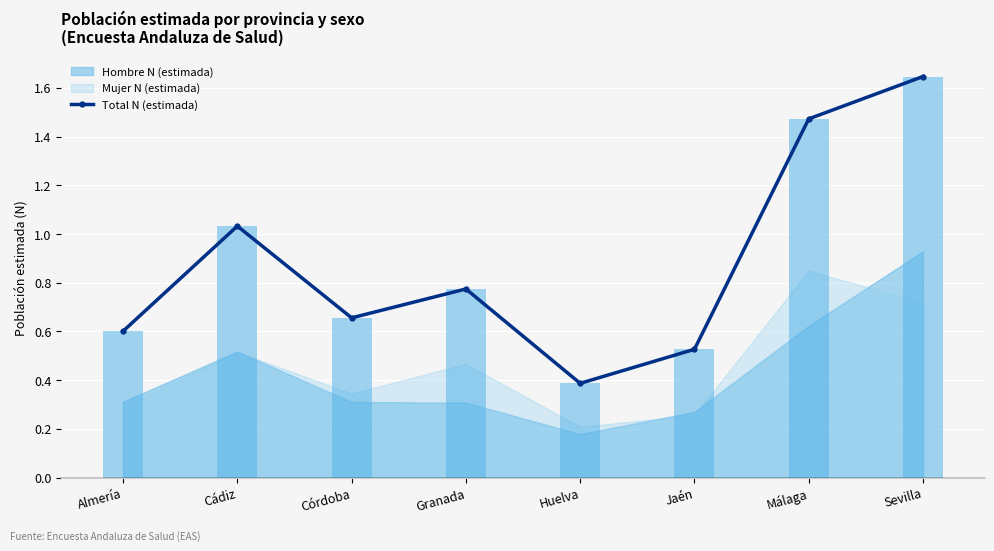

Which series has the largest total across all categories?

Total N (estimada) – línea